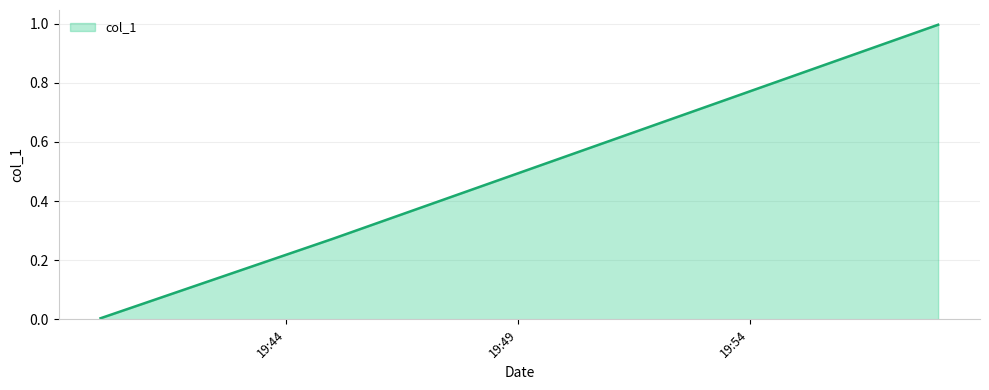

What is the difference between the maximum and minimum values?

1.0